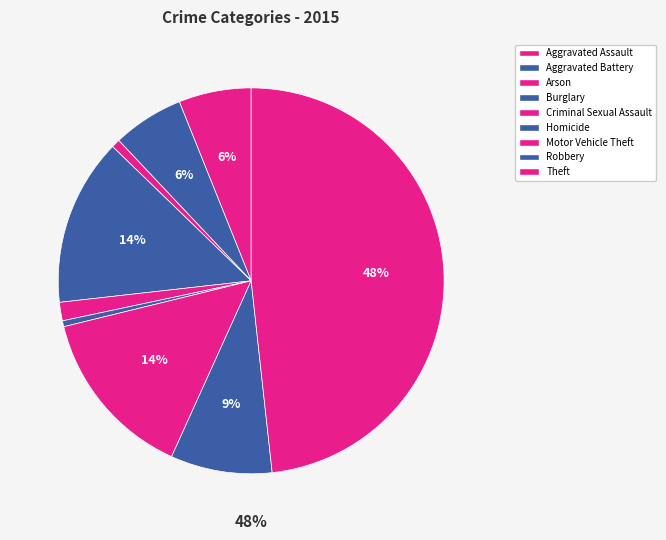

Is there a majority slice in this chart?

No